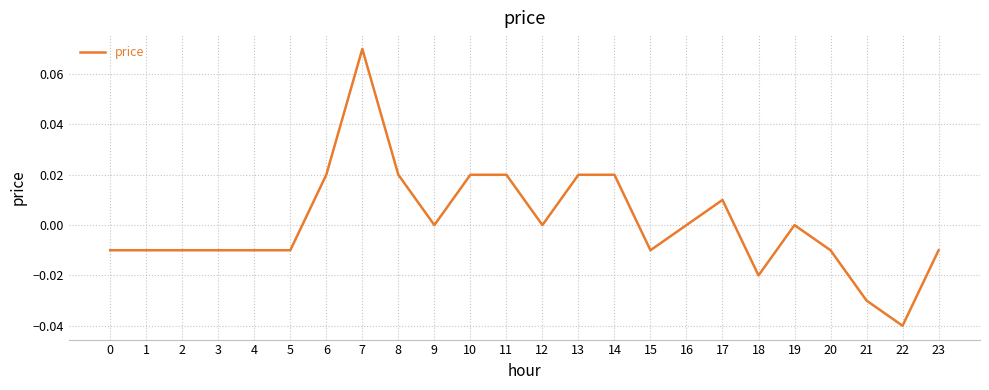

True or false: there are more than 0 points higher than both neighbors.

True